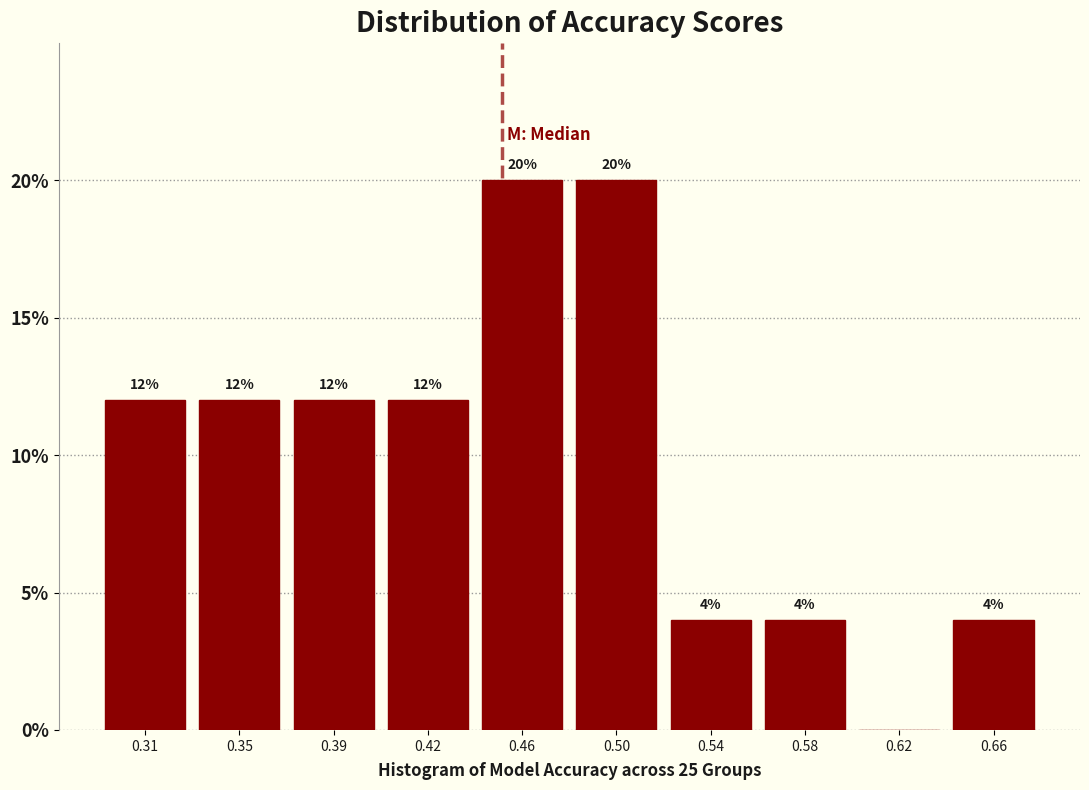

Reading left to right, extract all data points from this chart.

0.31=12	0.35=12	0.39=12	0.42=12	0.46=20	0.50=20	0.54=4	0.58=4	0.62=0	0.66=4